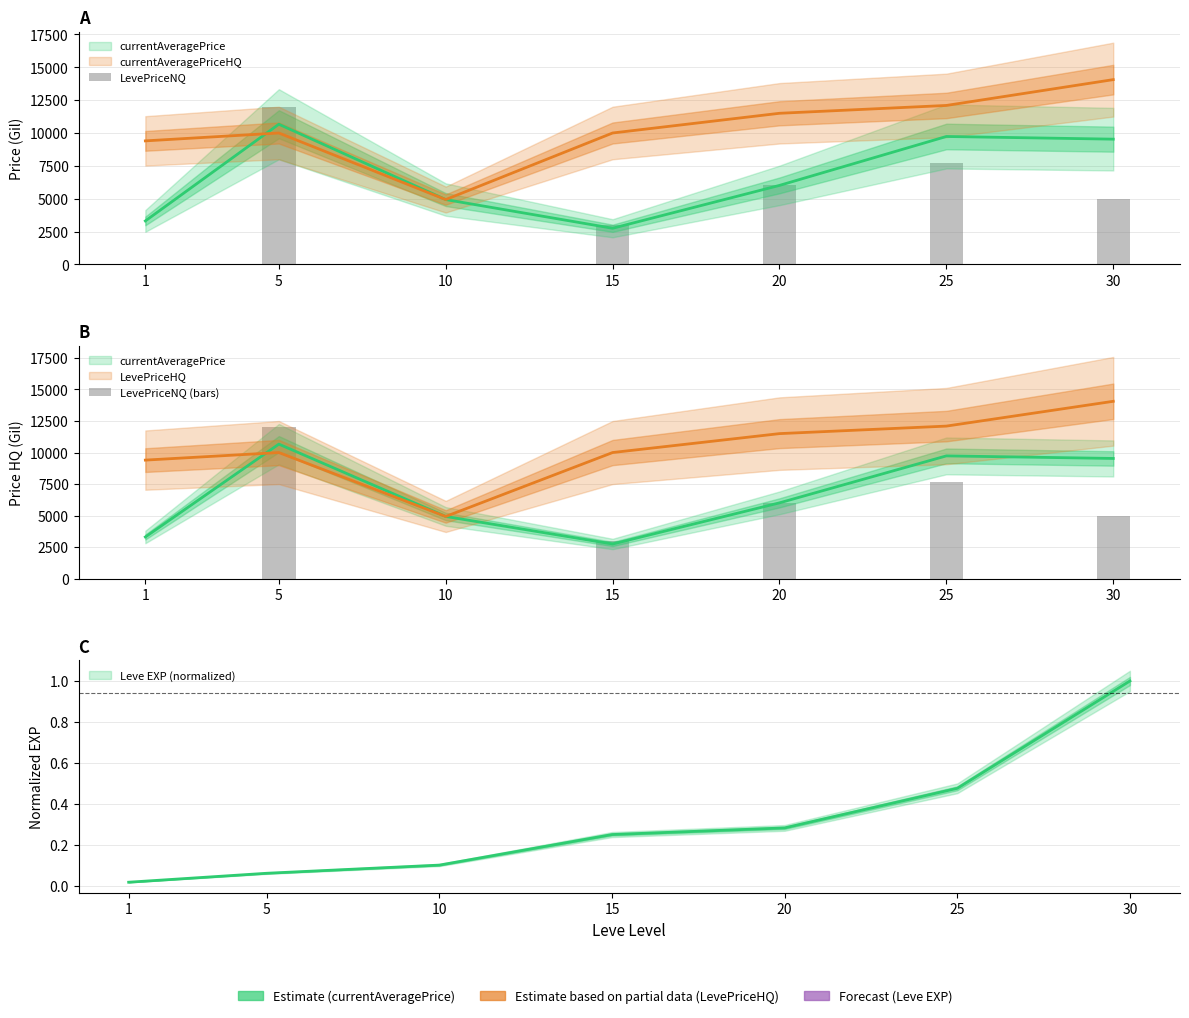

What is the maximum value shown in the chart?

12000.0